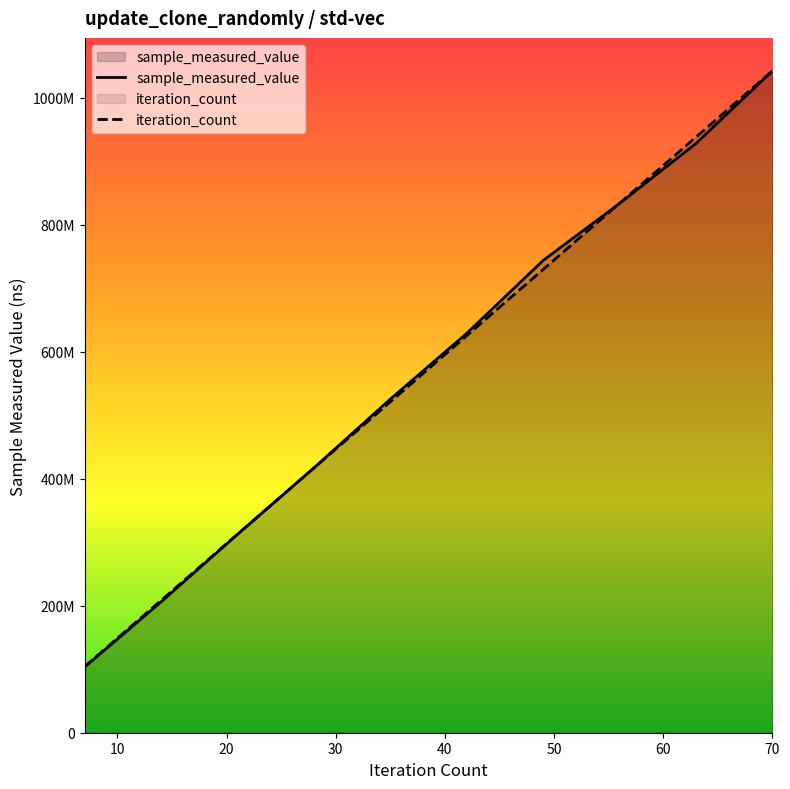

Between which two adjacent categories do sample_measured_value and iteration_count first intersect?

20 and 30